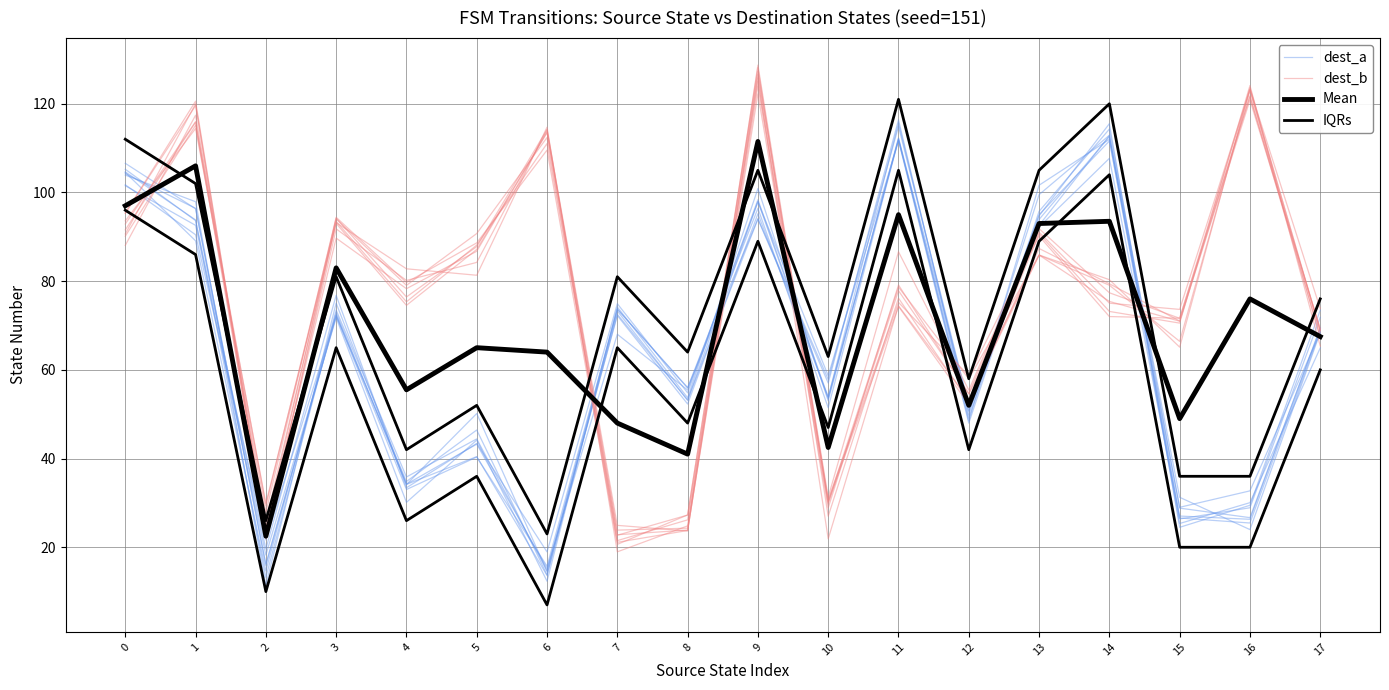

What are all the series names shown in the legend?

dest_a, dest_b, Mean, IQRs